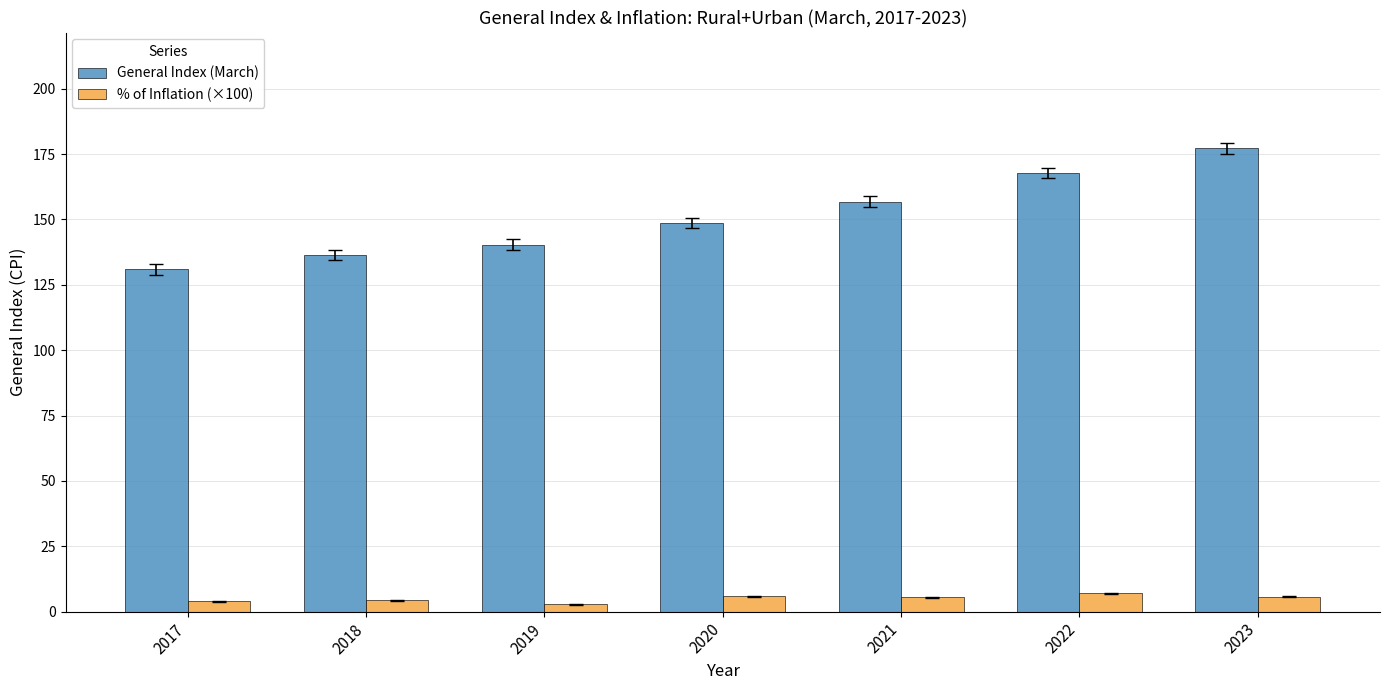

Is it true that % of Inflation (×100) equals 4.3 at 2018?

True